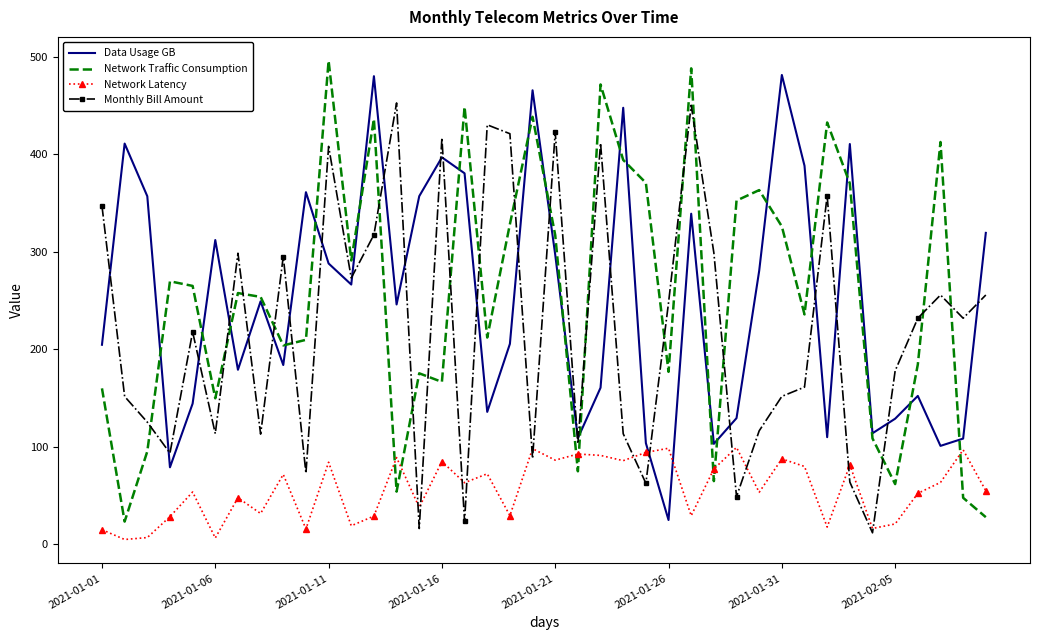

True or false: Monthly Bill Amount and Network Traffic Consumption cross at least once.

True